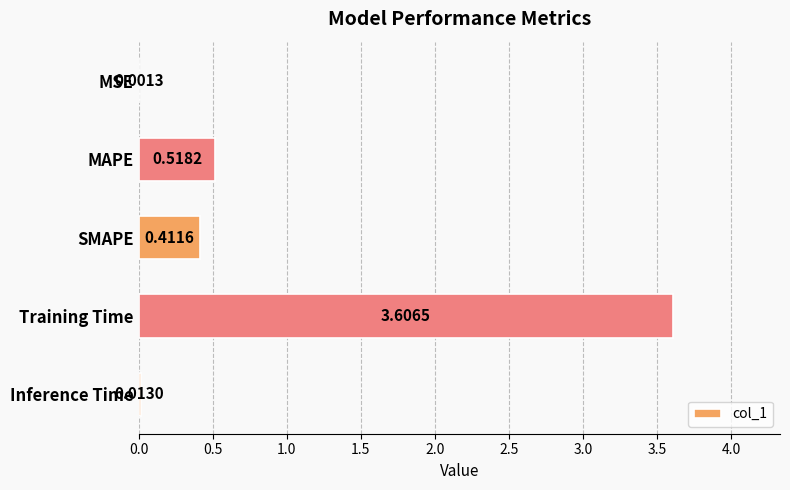

At which label is the value closest to 1?

MAPE